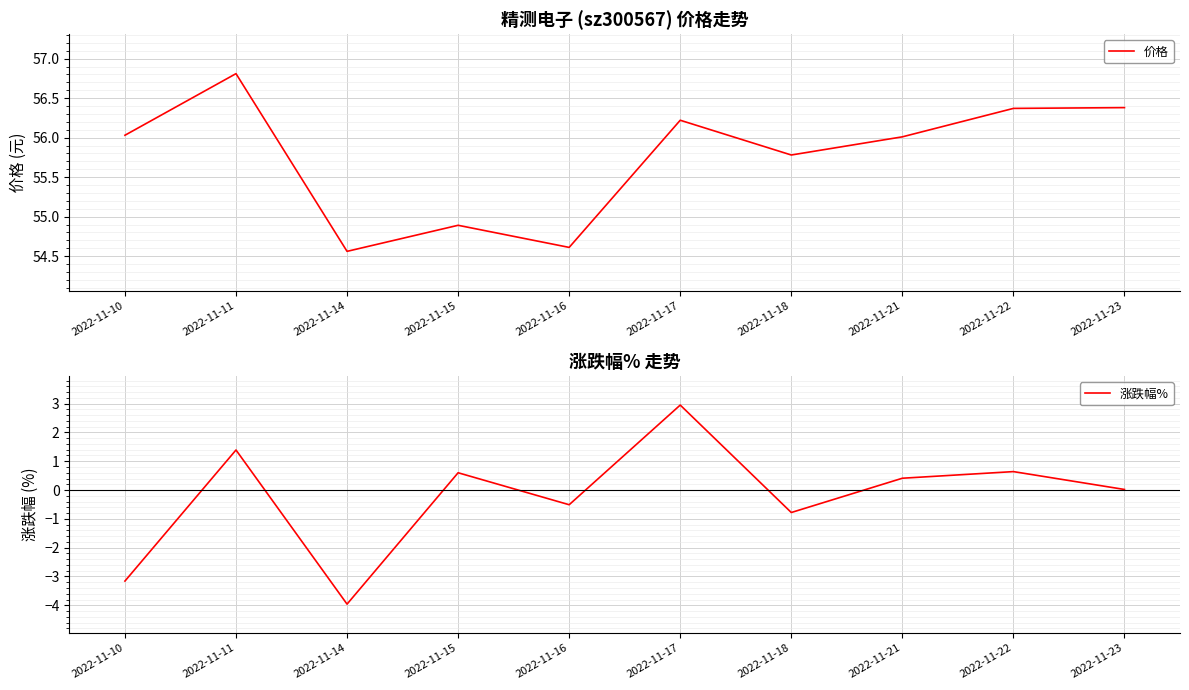

What is the value of the 涨跌幅% point at the 6th from the left?

3.0